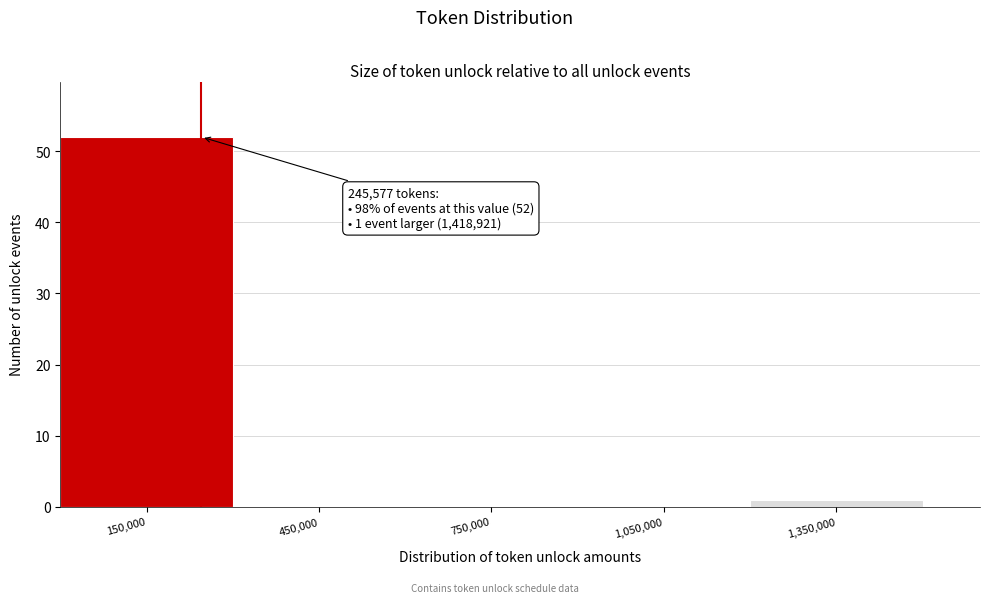

Over which range of the x-axis is the bar tallest?

0 to 300000